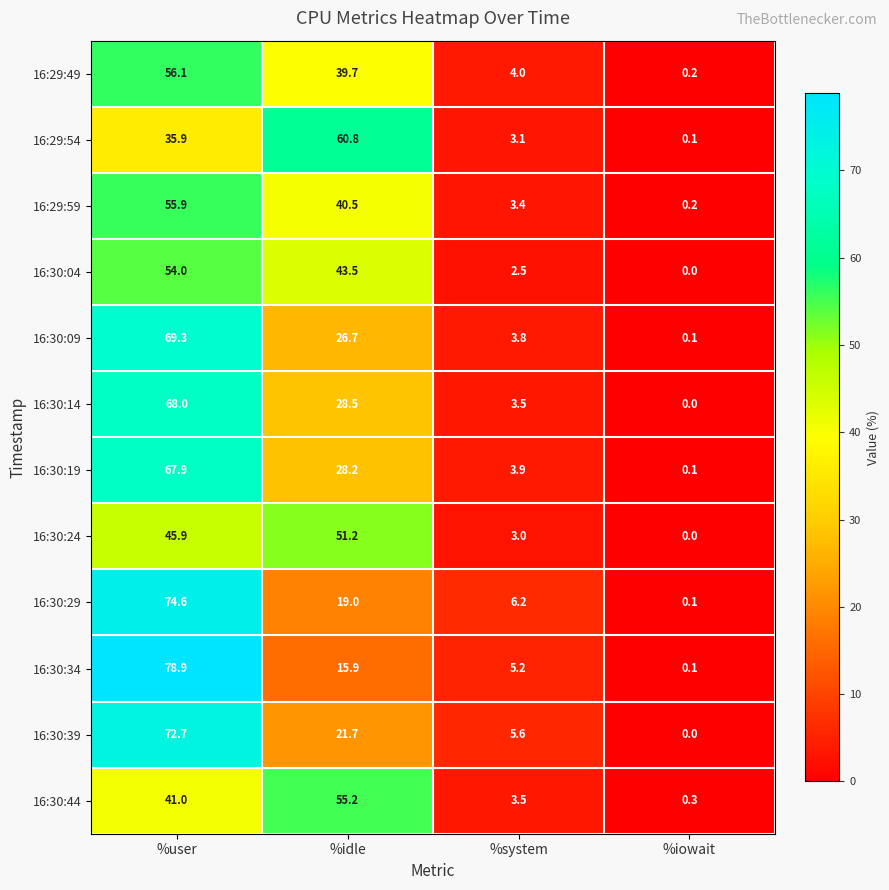

How many data points does each series have?

4